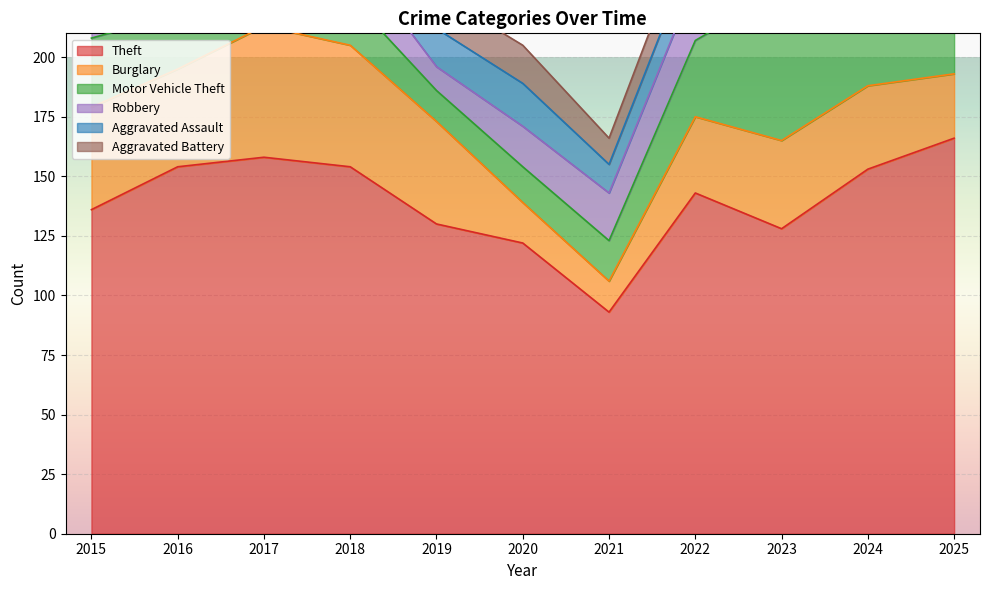

What is the difference between the Theft values at 2015 and 2020?

14